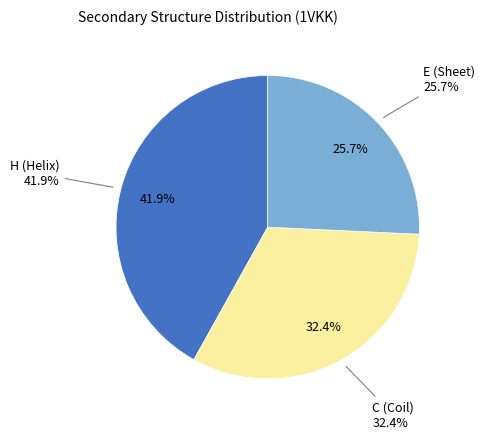

Do H and C together represent more than half of the pie?

Yes